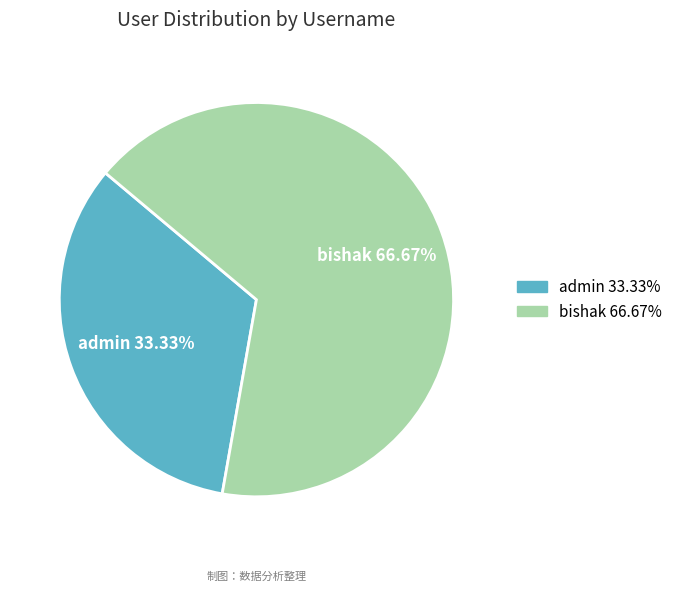

The bishak slice represents 67% of the pie. True or false?

True